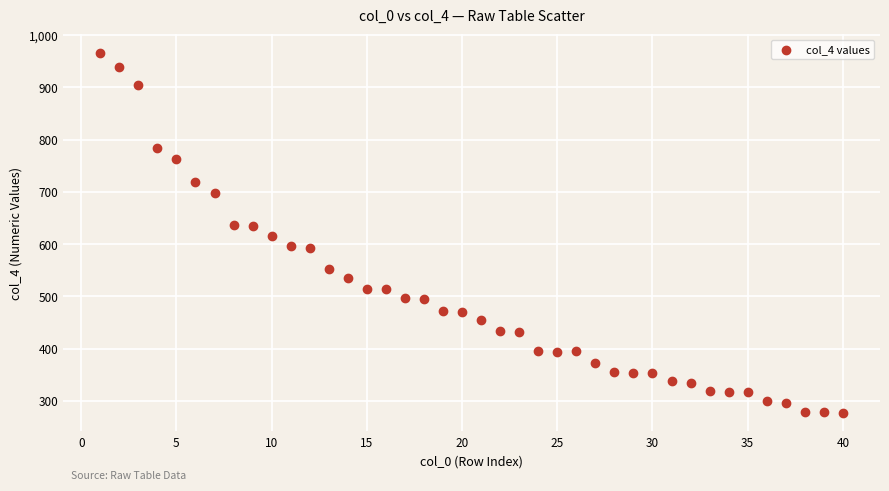

What is the range of Y values (max minus min)?

691